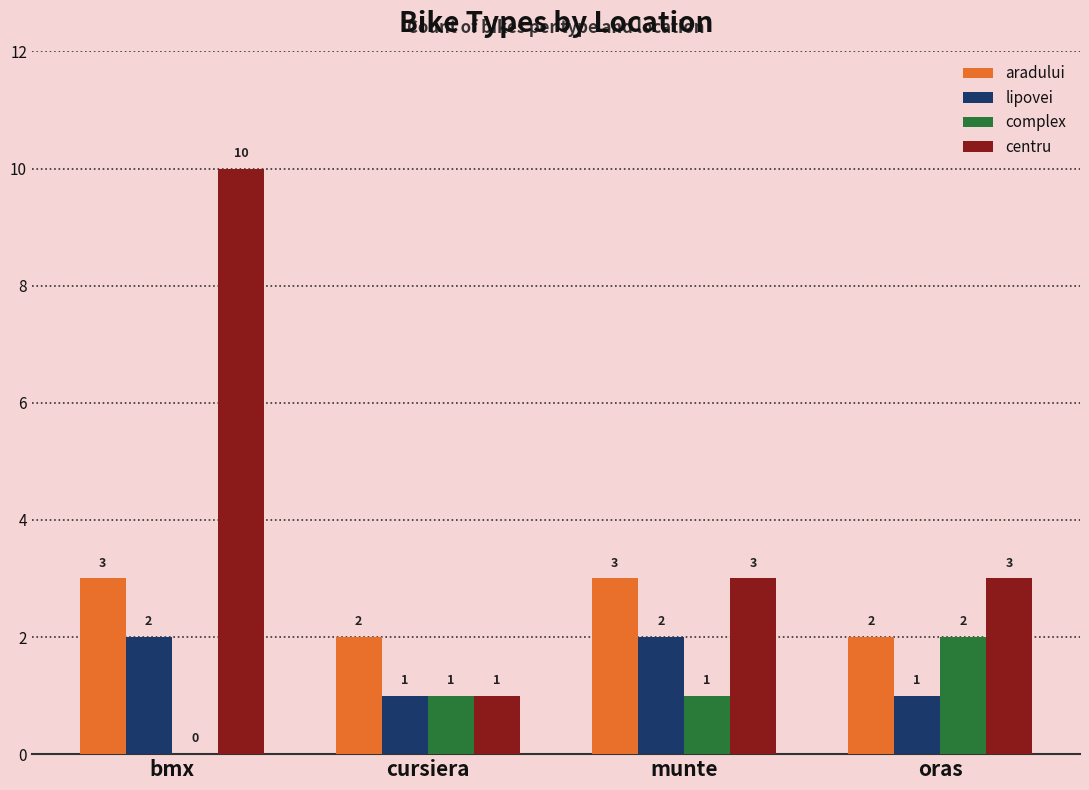

What is the greatest value displayed?

10